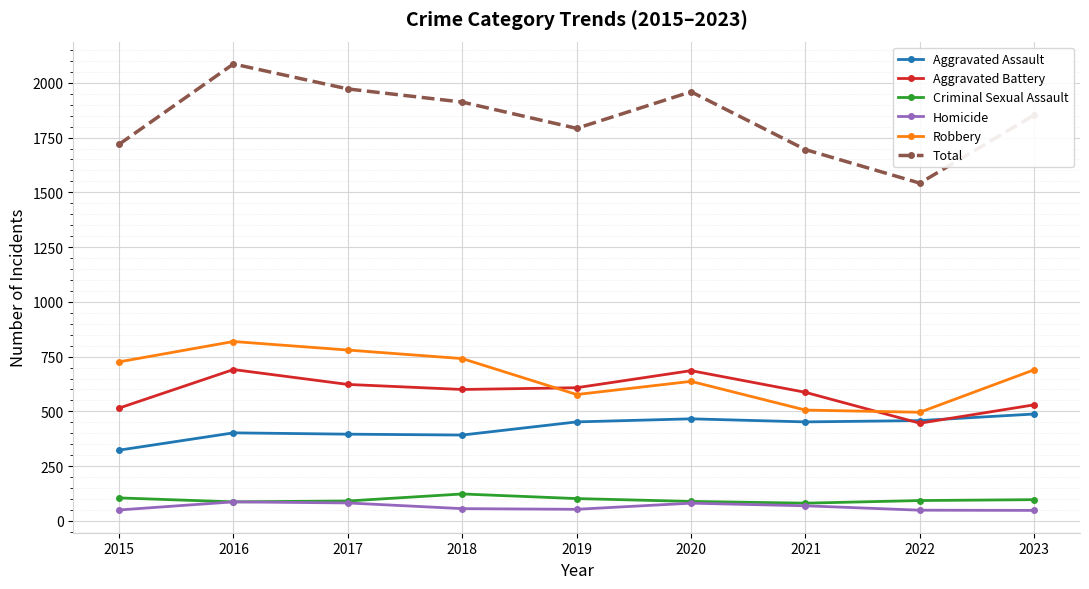

True or false: Aggravated Battery and Homicide intersect in this chart.

False